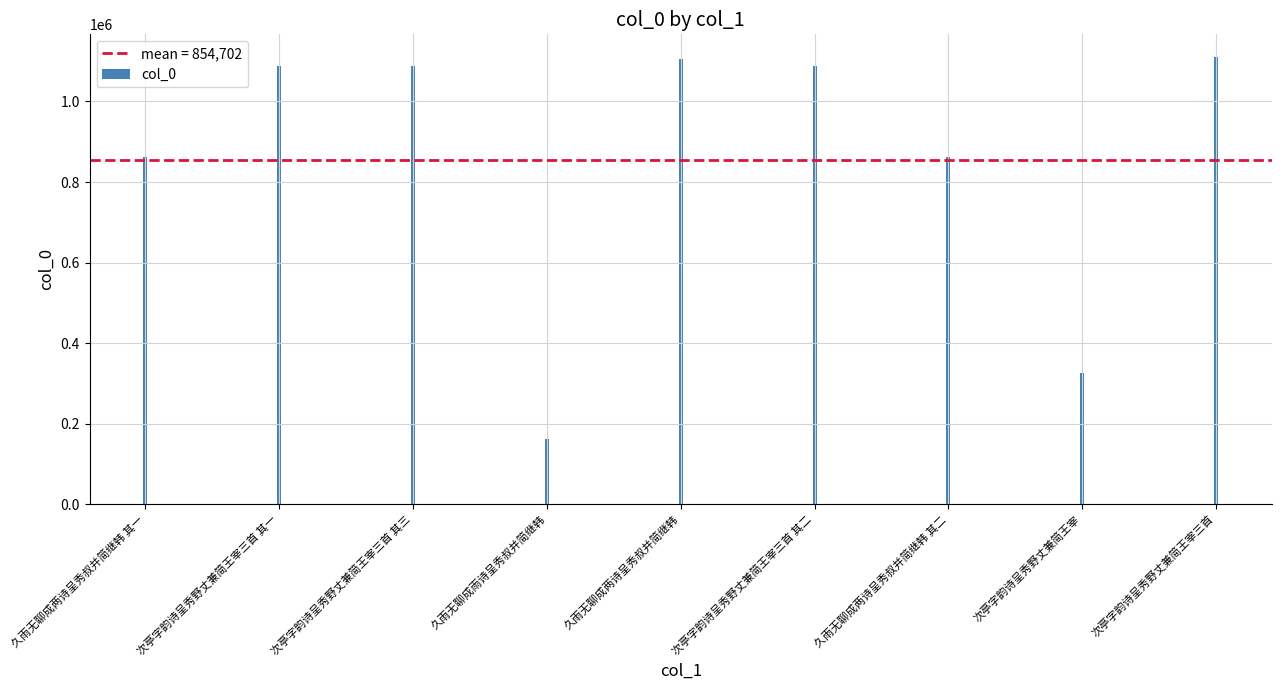

What is the value of the 2nd bar from the left?

1087897